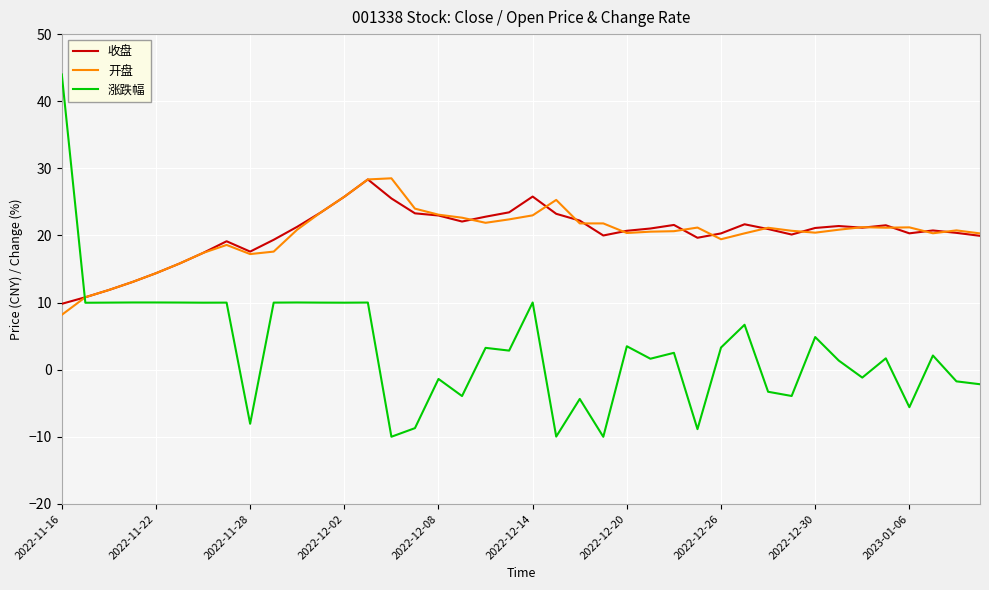

Which series has the widest spread of values?

涨跌幅